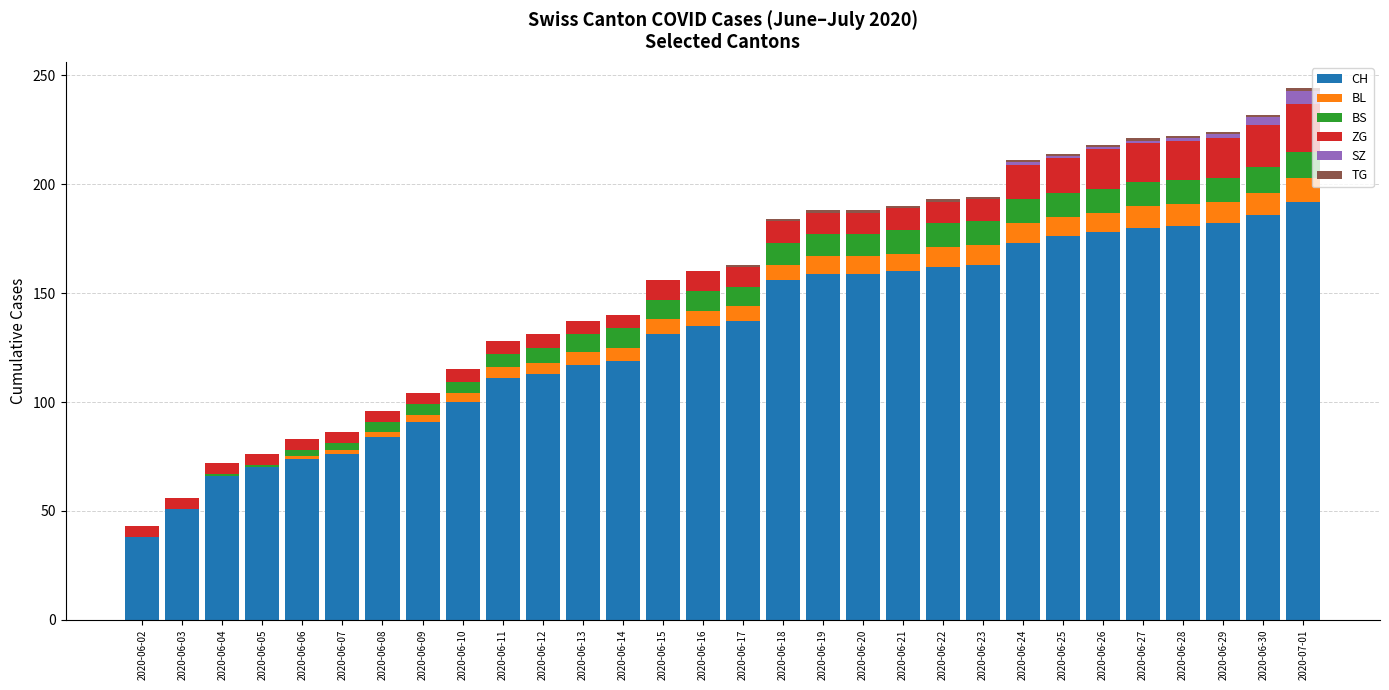

True or false: CH has a value of 45 at 2020-06-24.

False